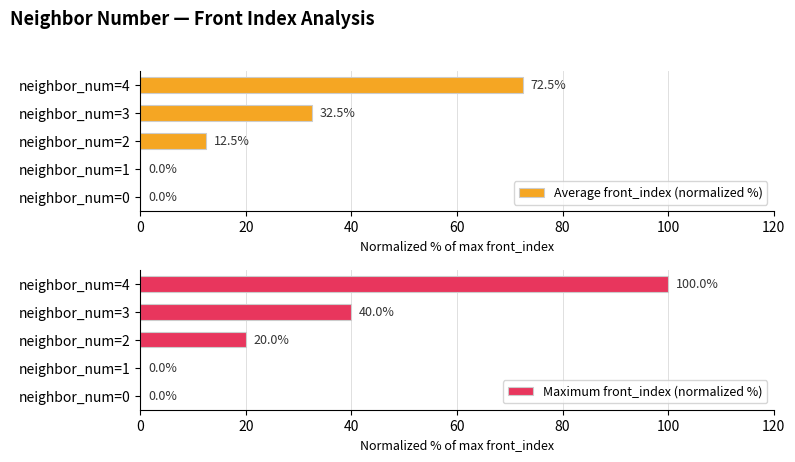

How many values in the Maximum front_index (normalized %) series exceed 20?

2